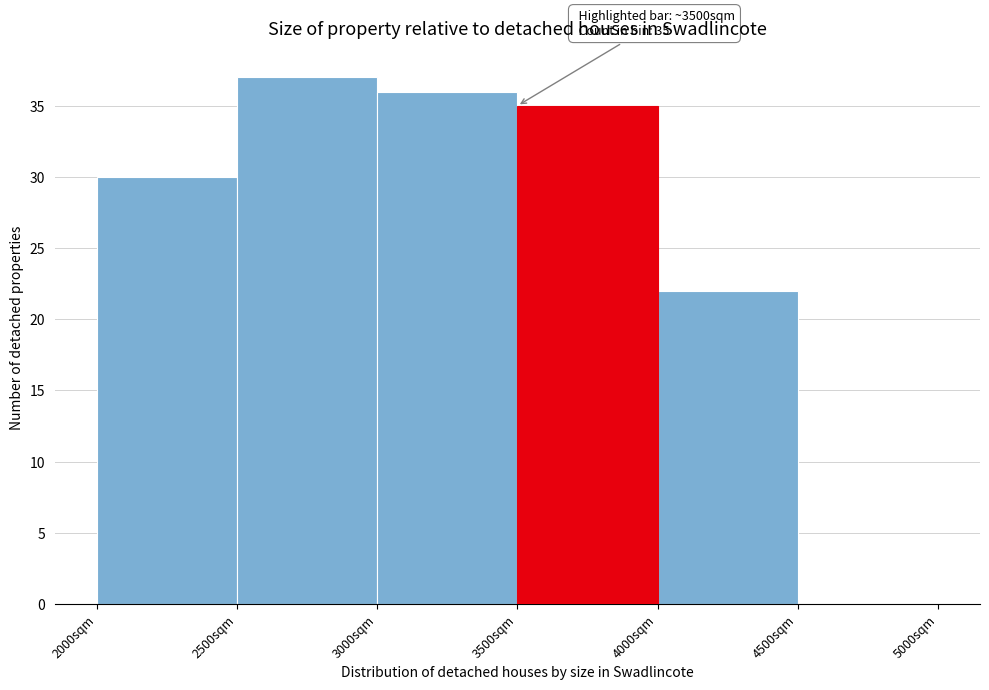

Over which range of the x-axis is the bar tallest?

2500 to 3000